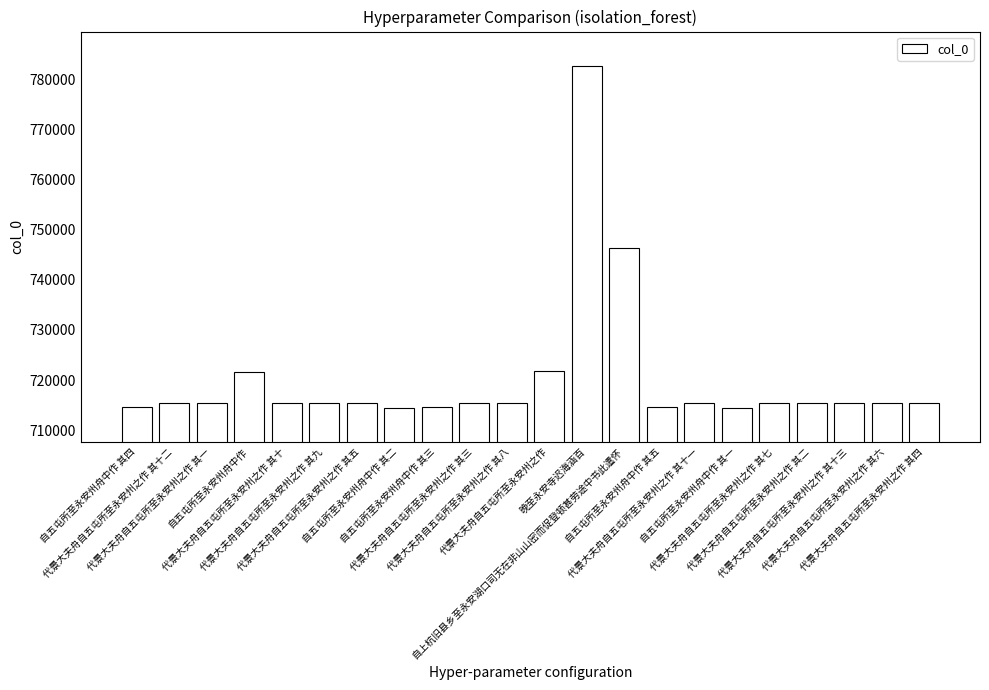

What position from the left is 自五屯所至永安州舟中作 其五?

15